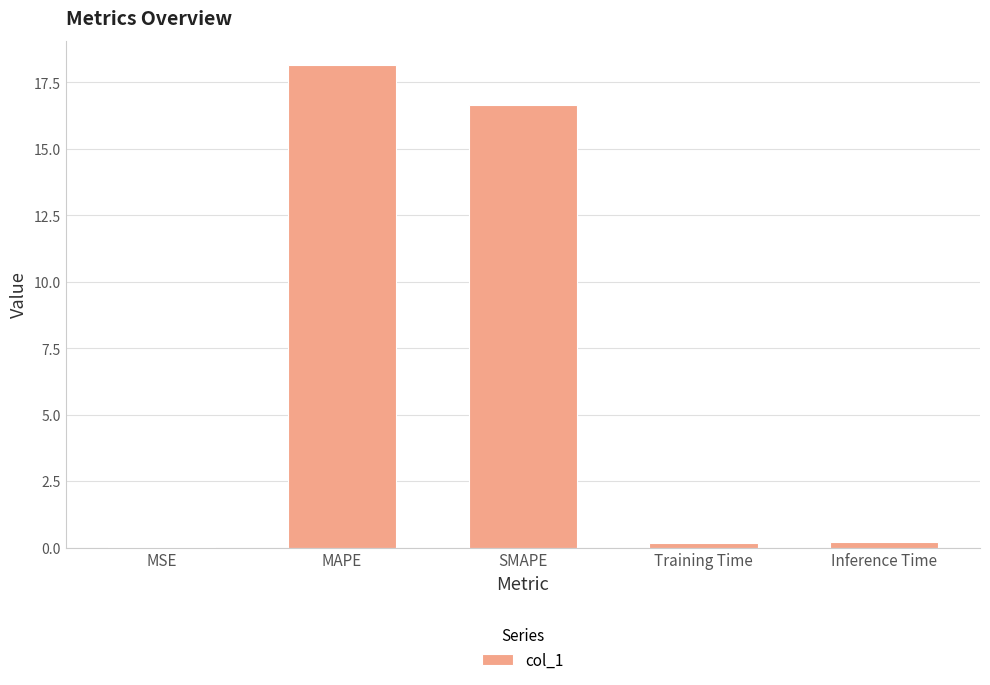

At which label is the value closest to 9?

SMAPE